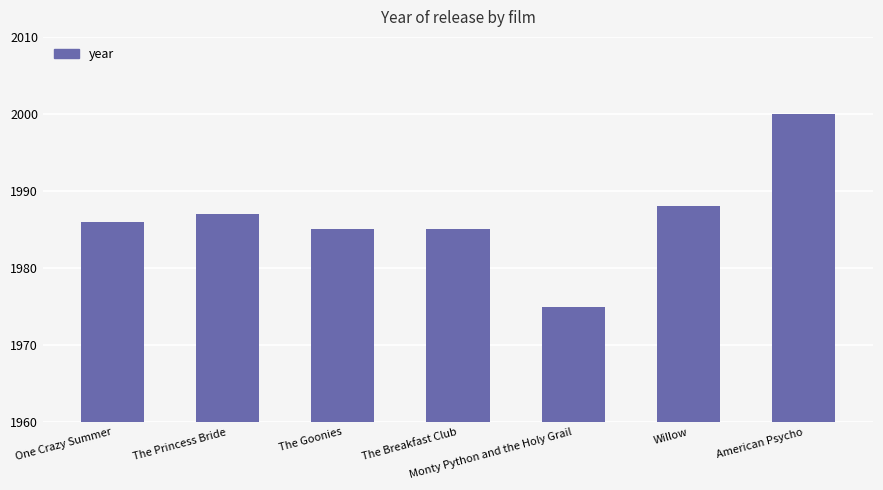

The chart shows a value of 1987 at The Princess Bride. True or false?

True